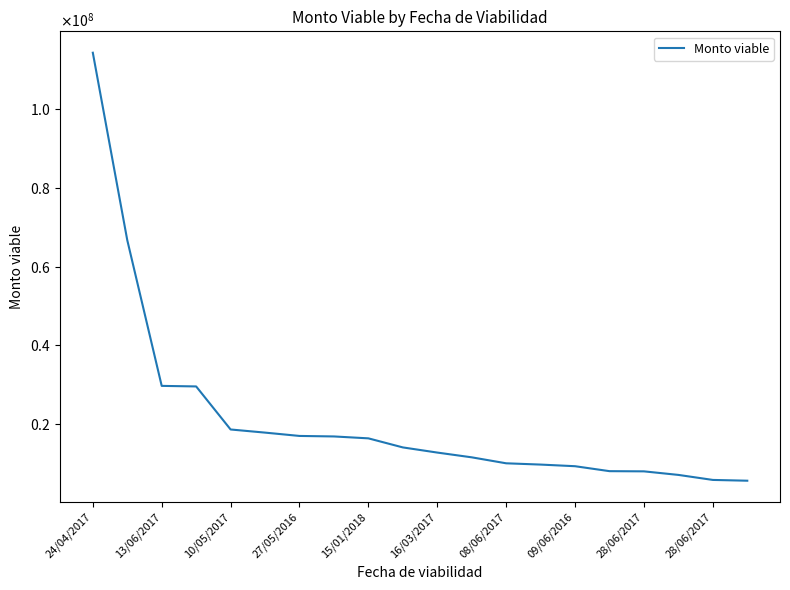

Does the chart display data point markers on the line(s)?

No